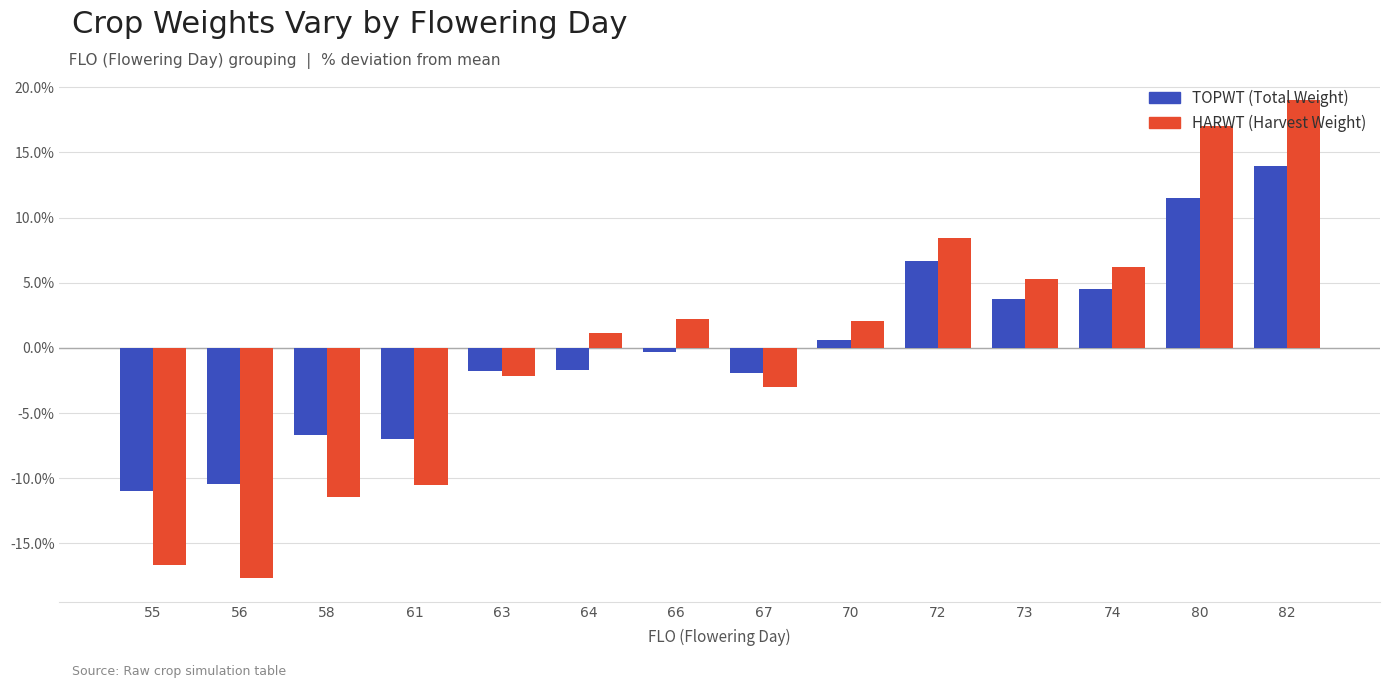

What is the total value across all series at 56?

-28.1